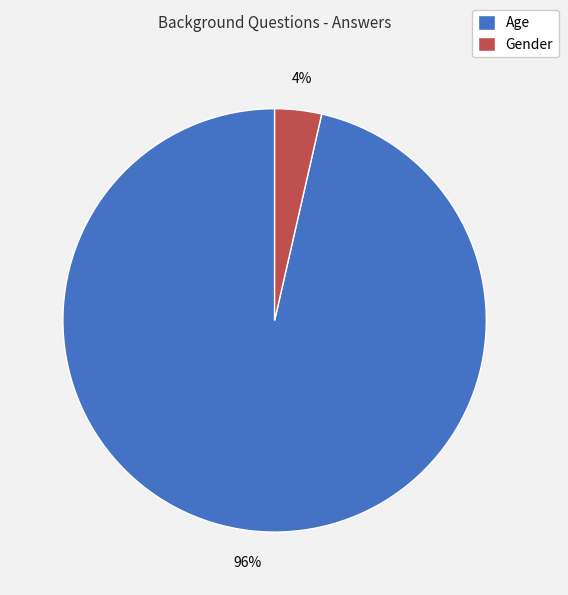

Count the number of slices in the pie.

2